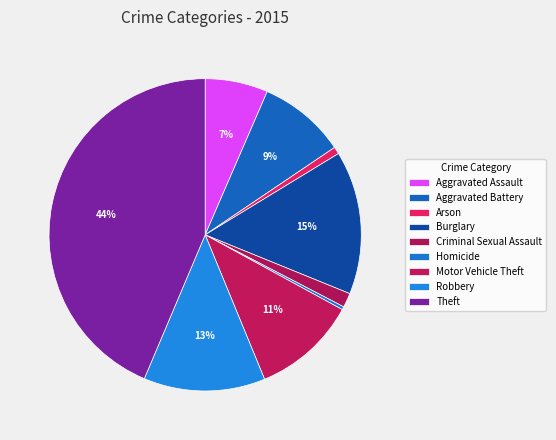

Count the number of slices in the pie.

9